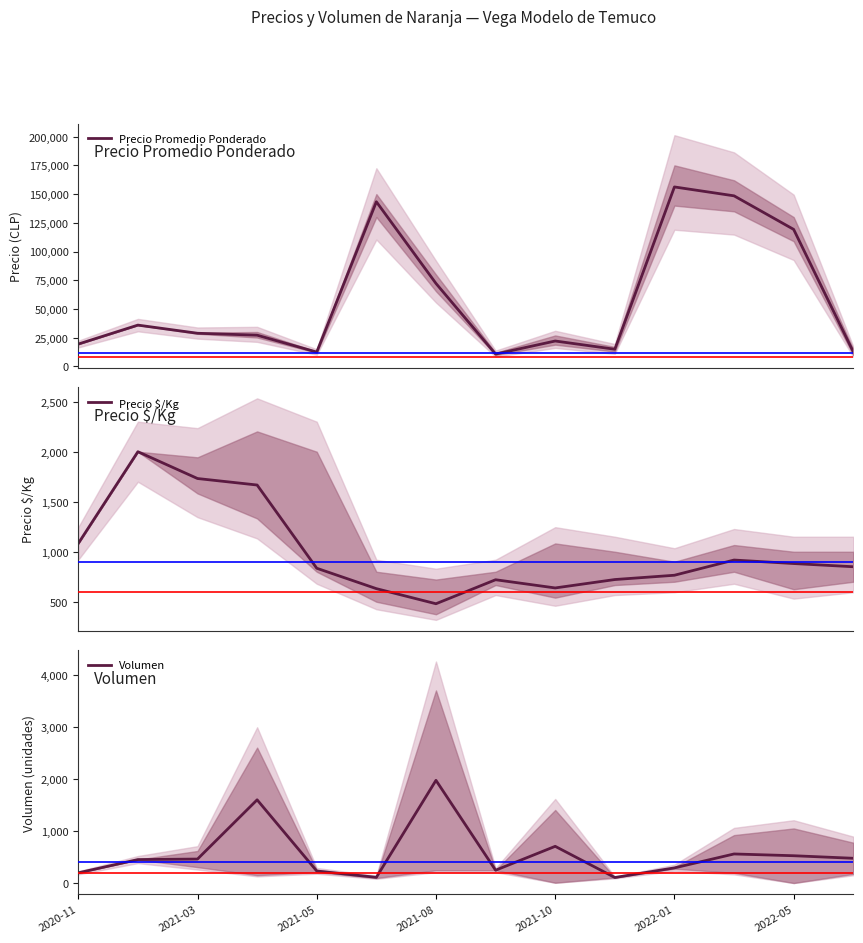

At which label is Volumen closest to 1045?

2021-10